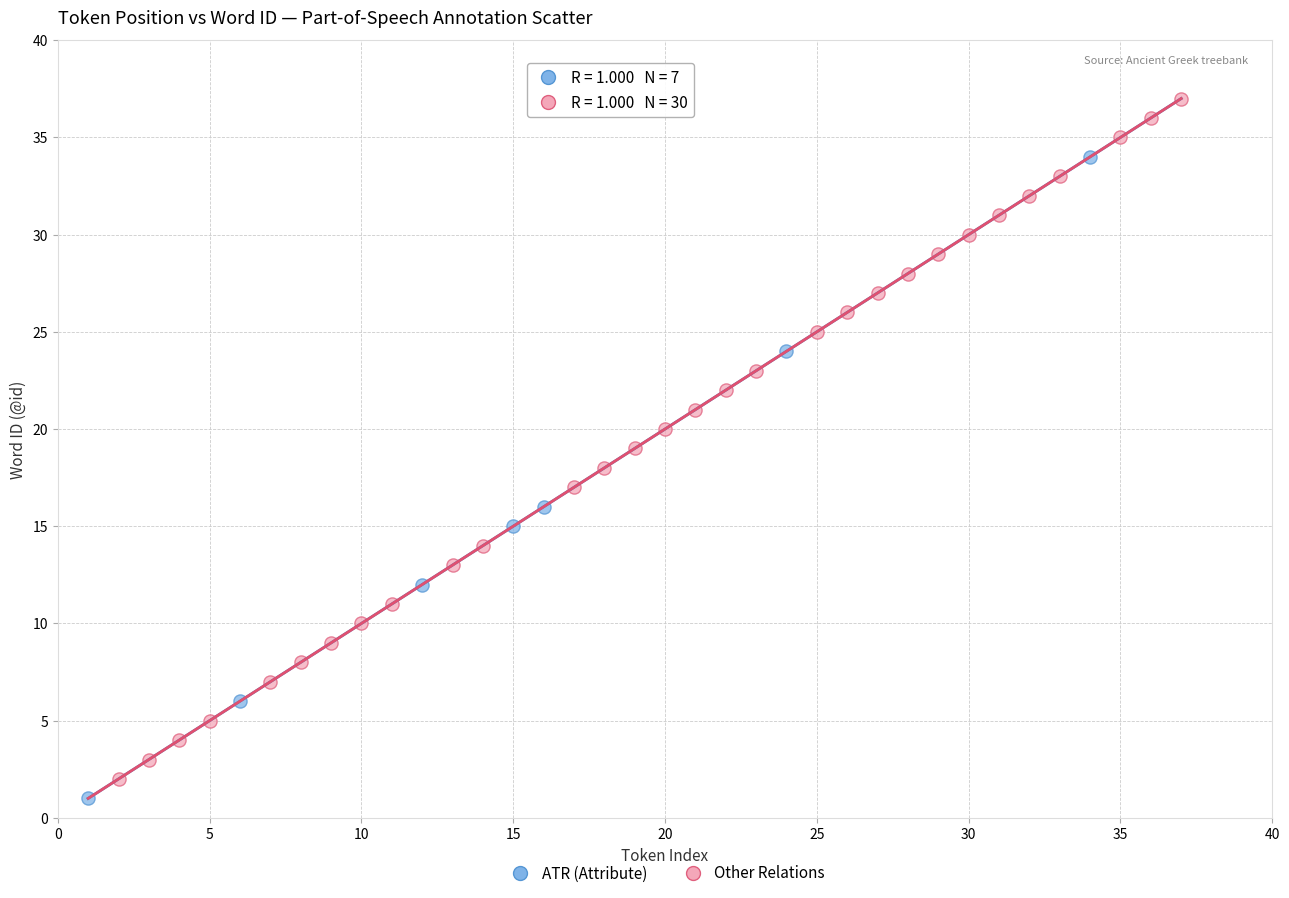

Which series contains the highest Y value?

Other Relations